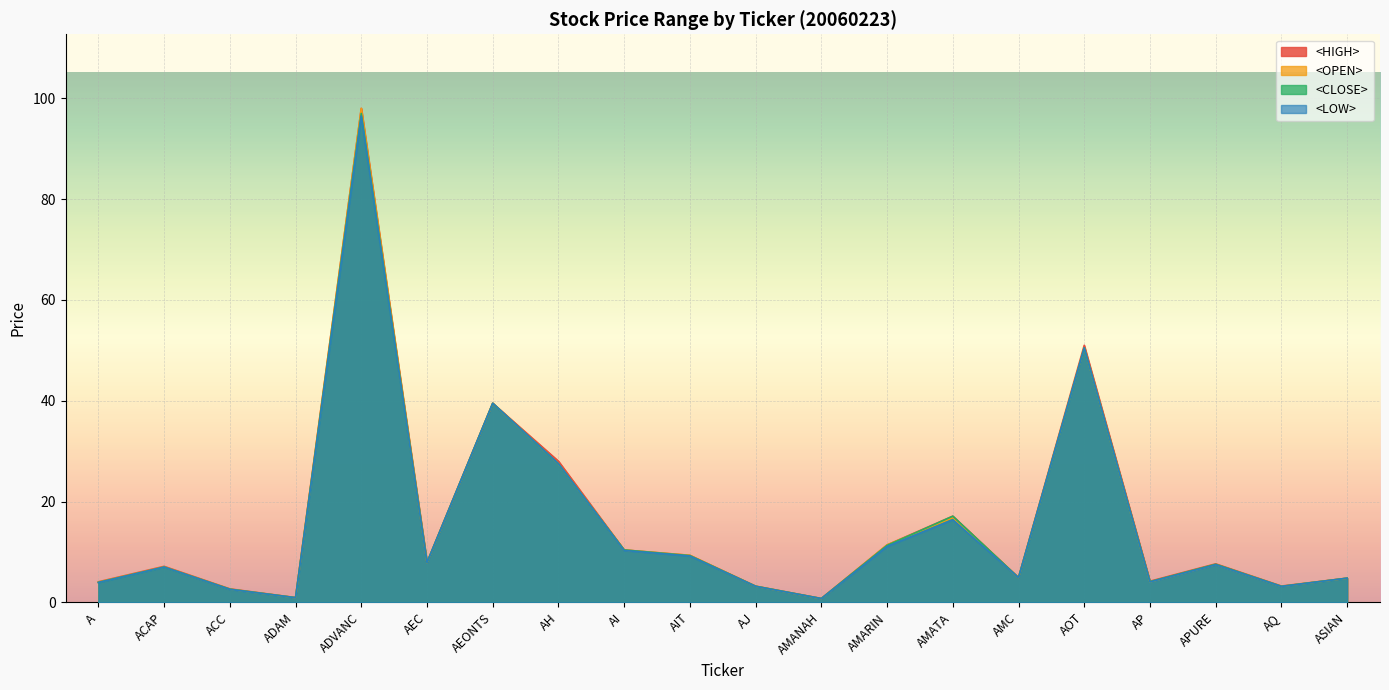

What is the smallest value displayed?

0.8